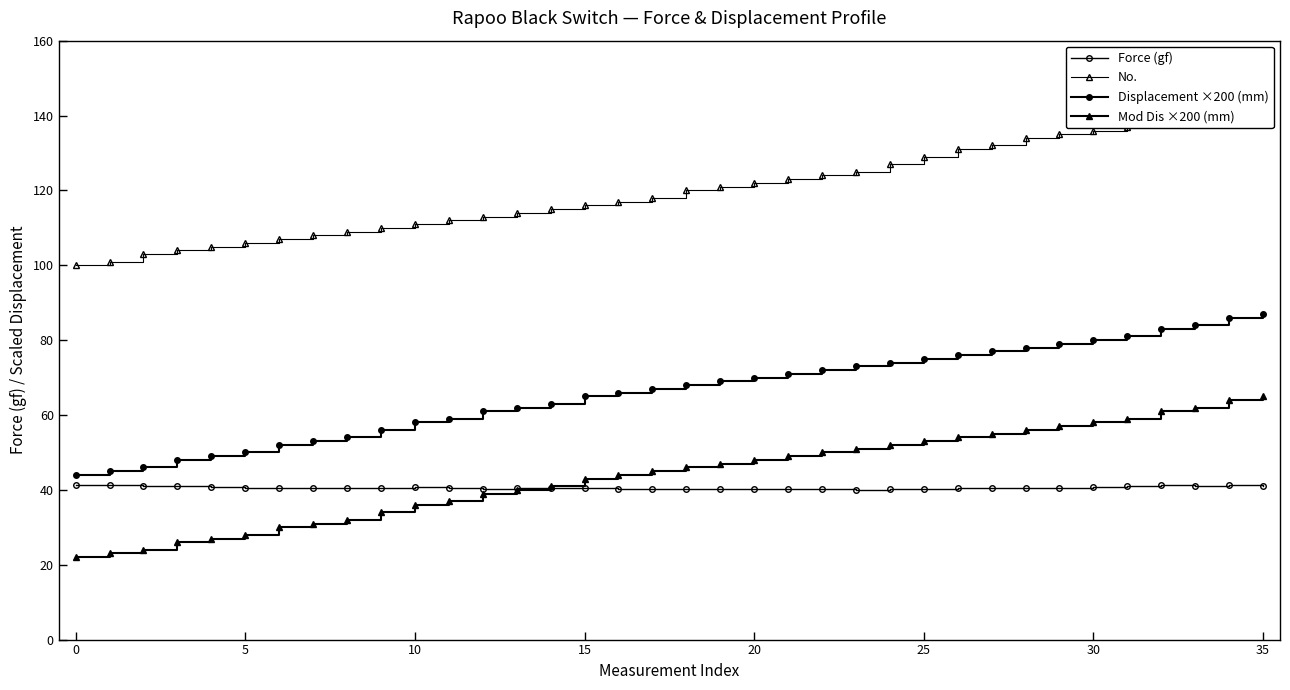

Rank the series by their maximum value, from lowest to highest.

Force (gf), Mod Dis ×200 (mm), Displacement ×200 (mm), No.